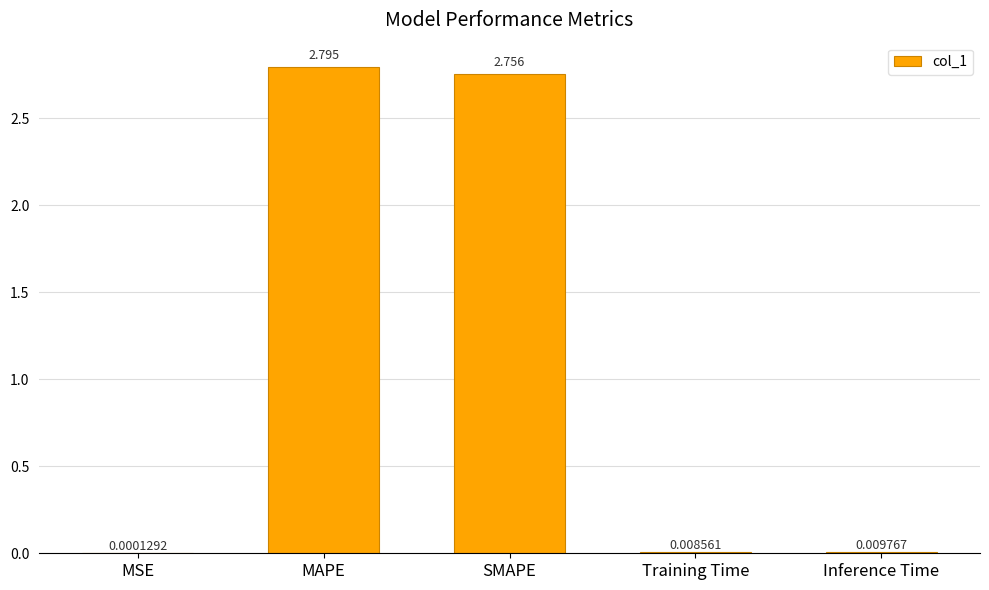

Where is the data nearest to the value 1?

Inference Time